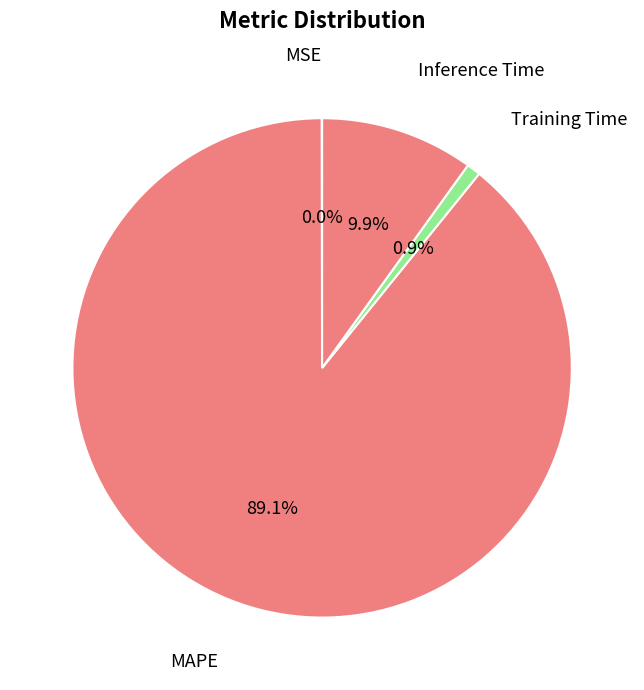

To the nearest percent, what is the average slice percentage?

25%